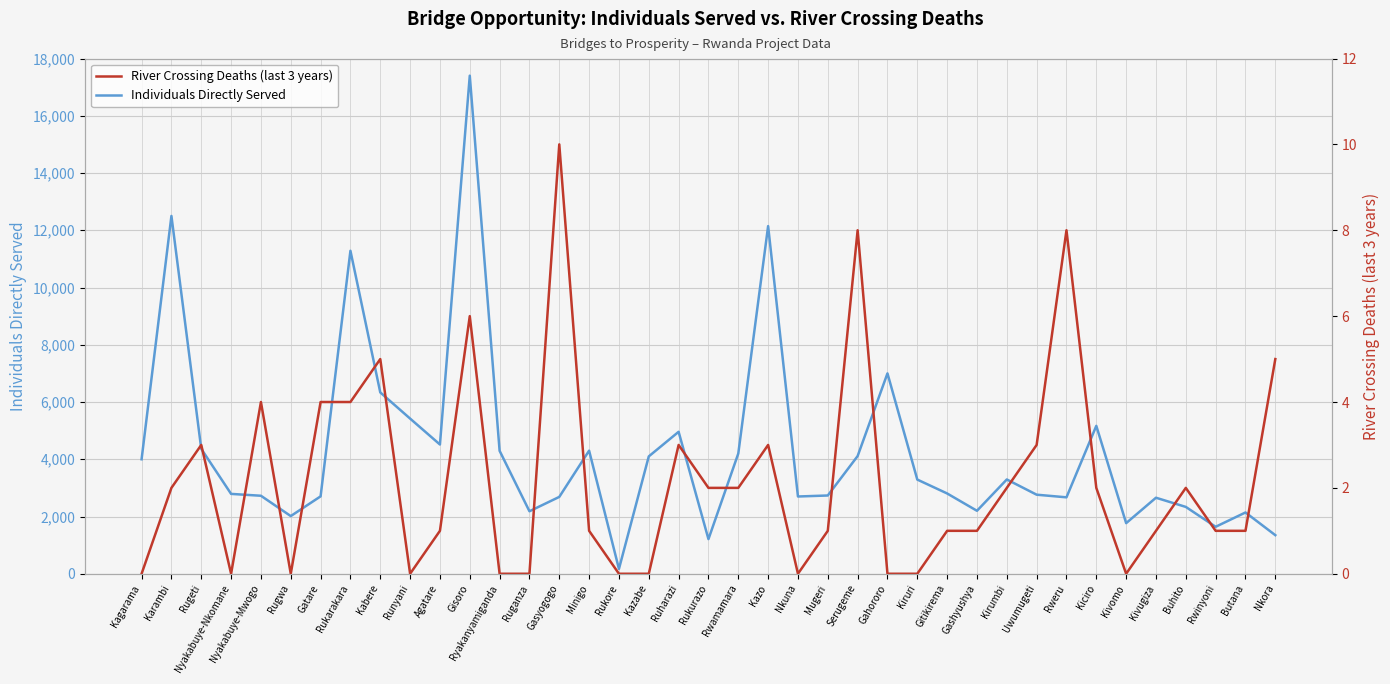

What is the sum of all River Crossing Deaths (last 3 years) values?

86